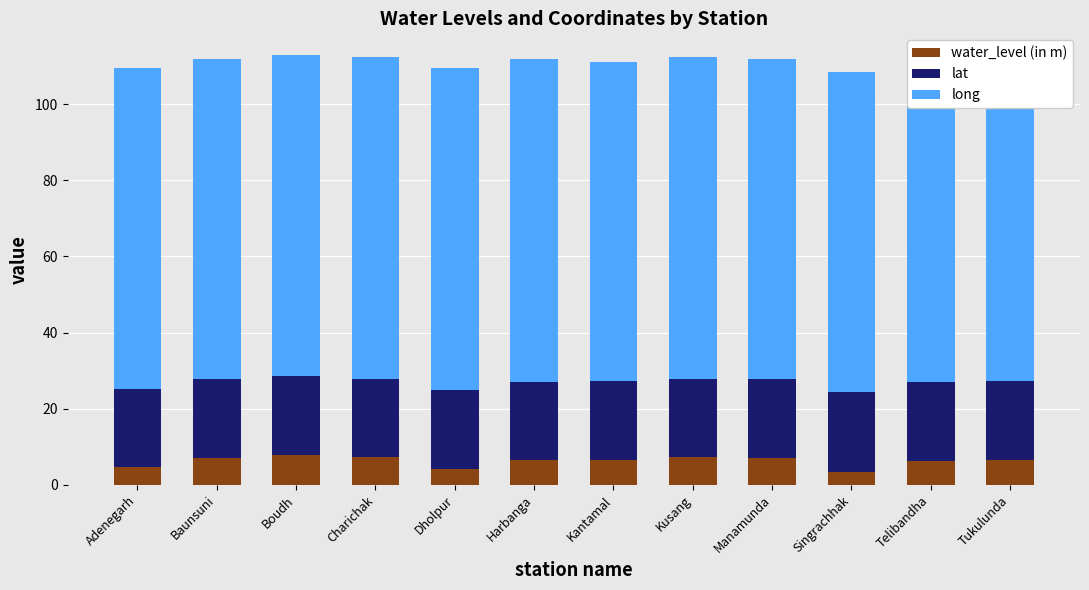

What is the minimum value for water_level (in m)?

3.5